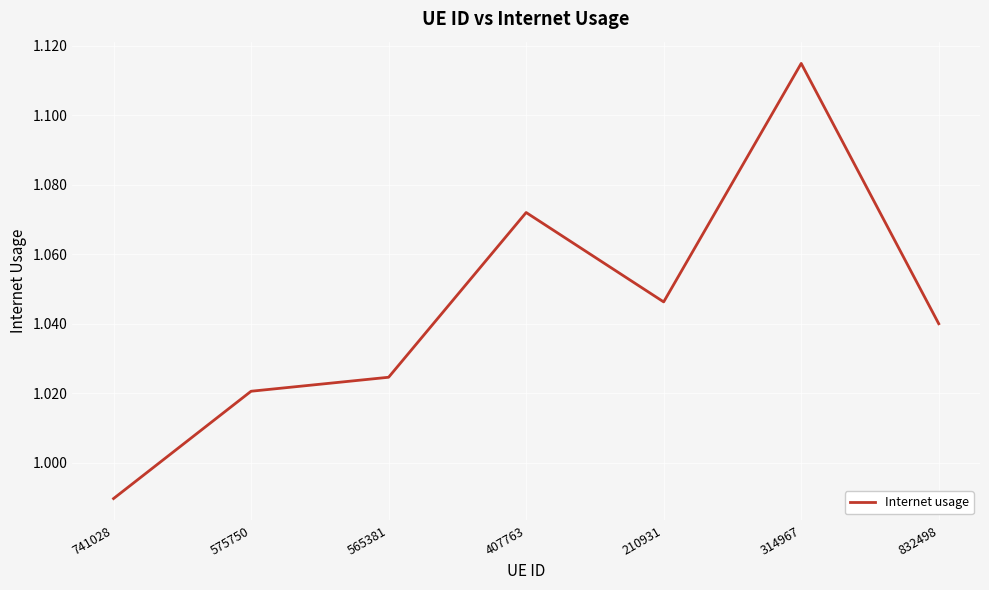

Rank the categories by value from highest to lowest.

314967, 407763, 210931, 832498, 565381, 575750, 741028